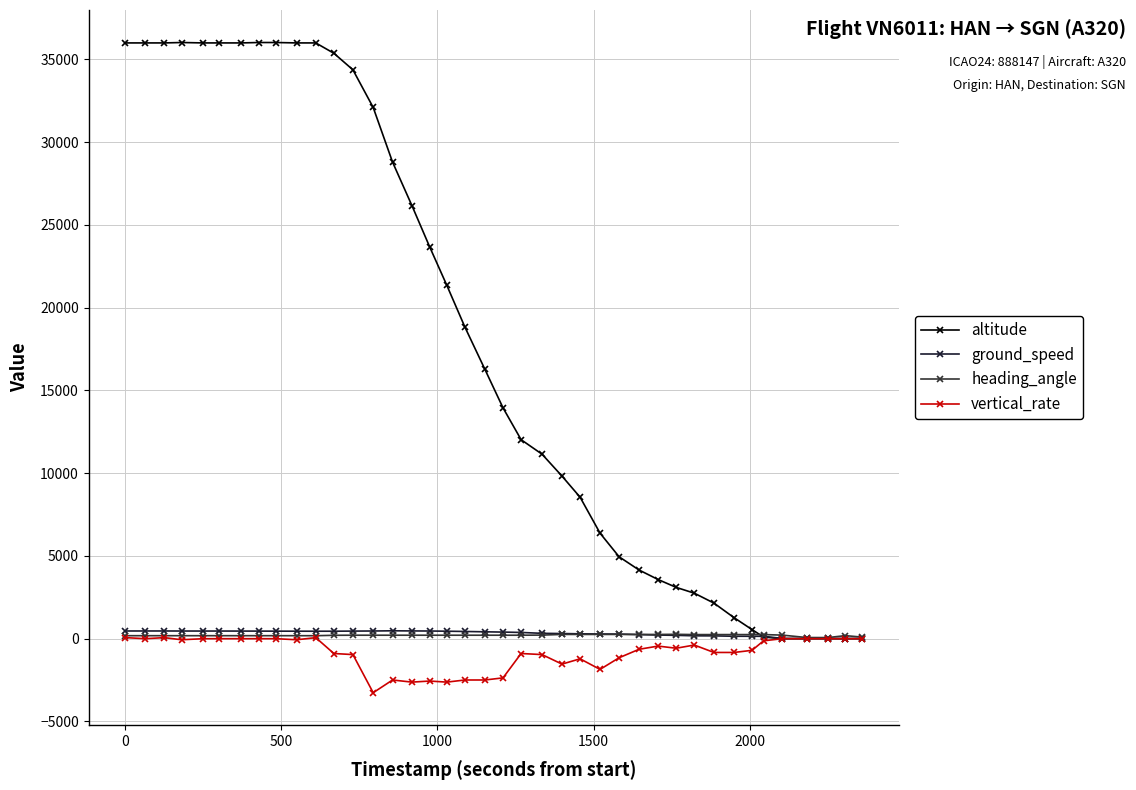

How many data points in vertical_rate are less than -576?

20